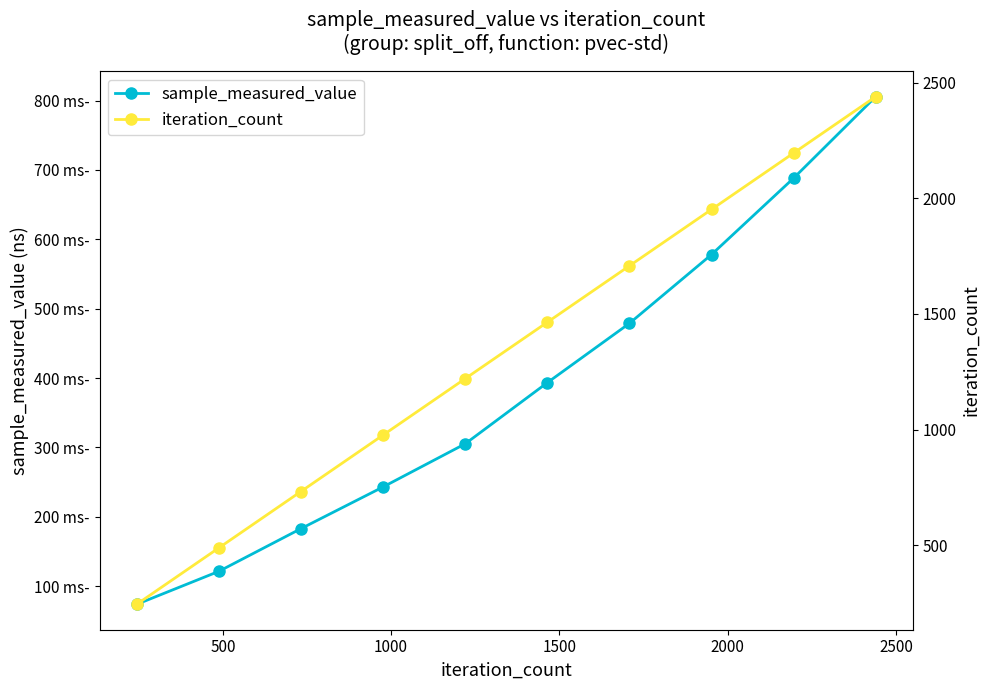

True or false: iteration_count has more than 2 points higher than both neighbors.

False